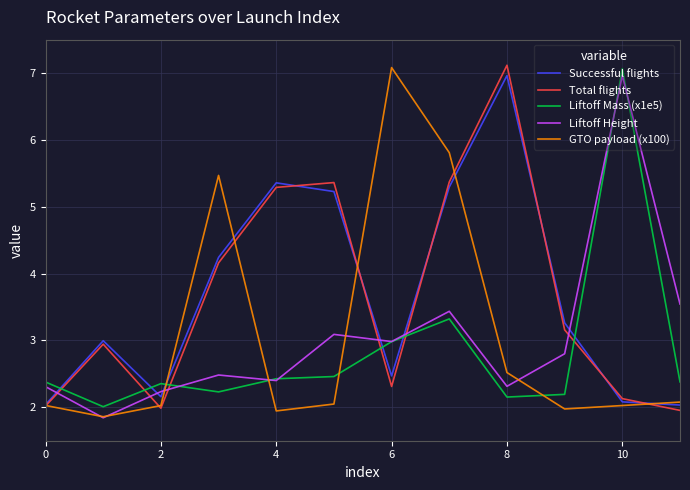

What is the minimum value shown in the chart?

1.8